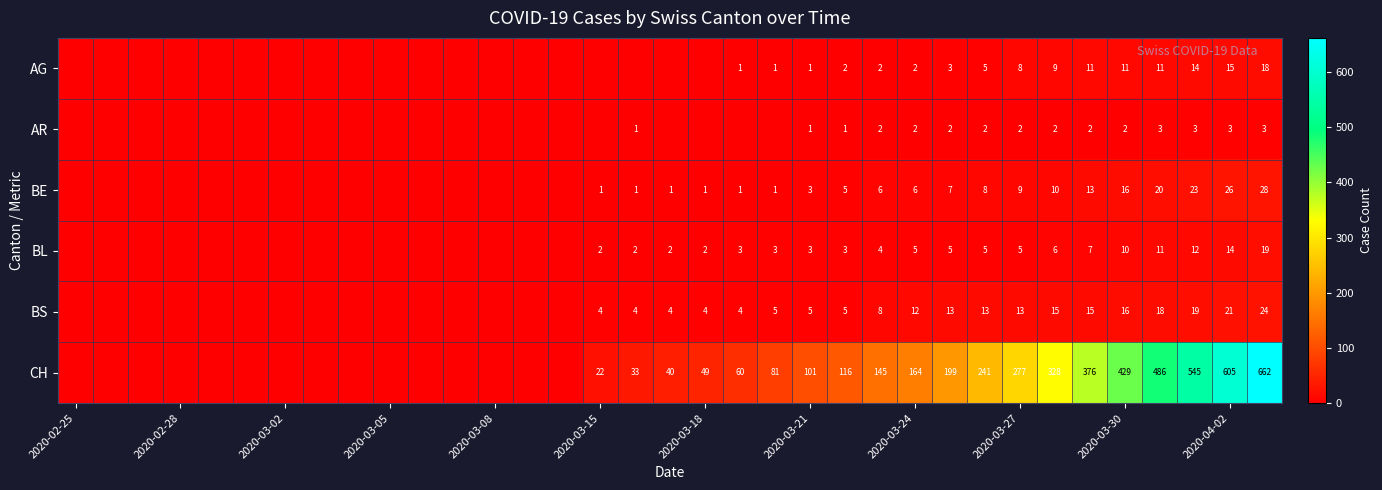

What is the total value across all series at 2020-03-30?

484